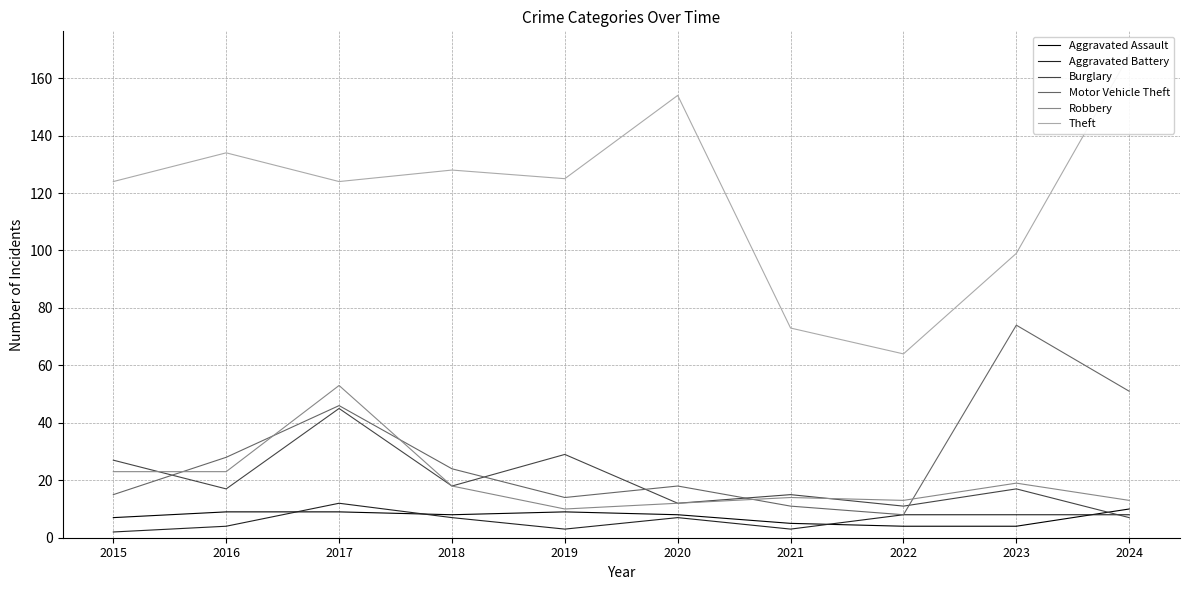

At 2015, list the series in order from largest to smallest.

Theft, Burglary, Robbery, Motor Vehicle Theft, Aggravated Assault, Aggravated Battery